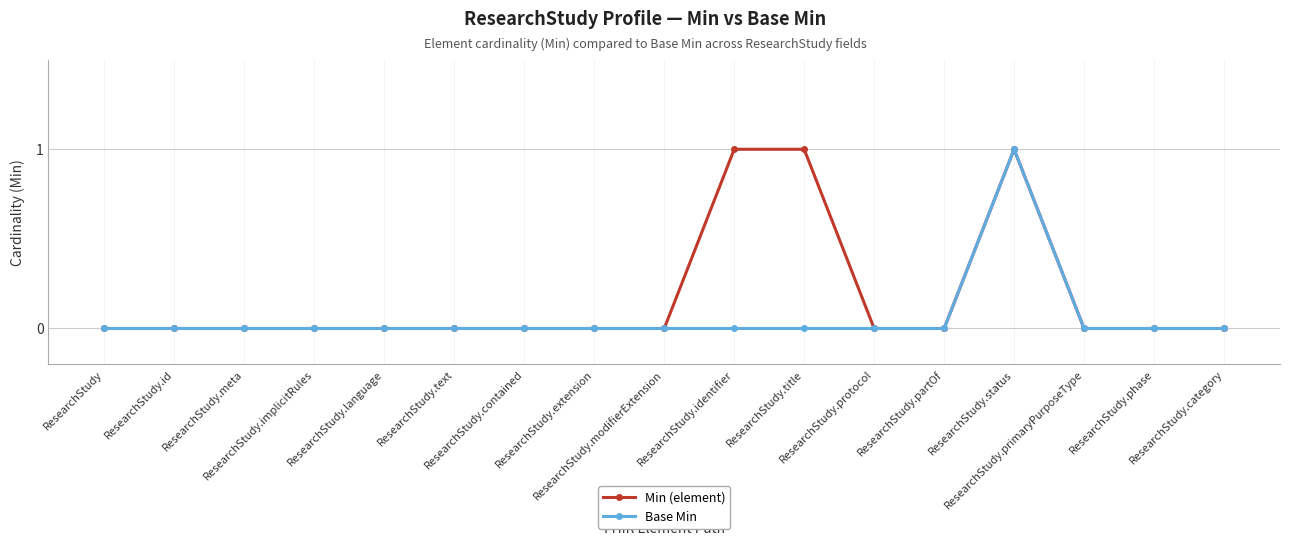

True or false: Base Min has more than 0 points higher than both neighbors.

True